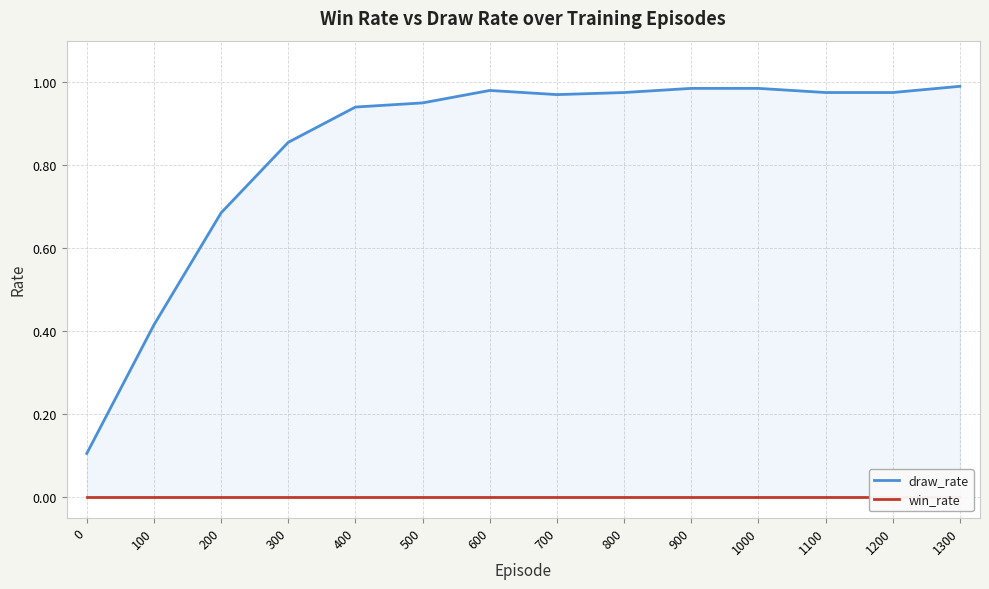

What is the spread (max minus min) of values at 1100?

1.0